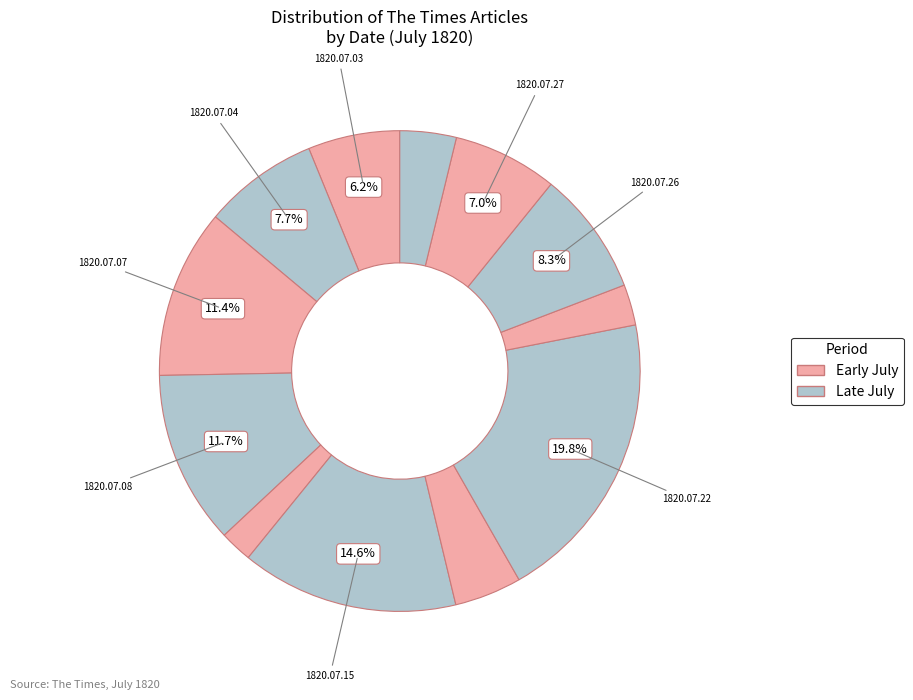

Count the number of slices in the pie.

12